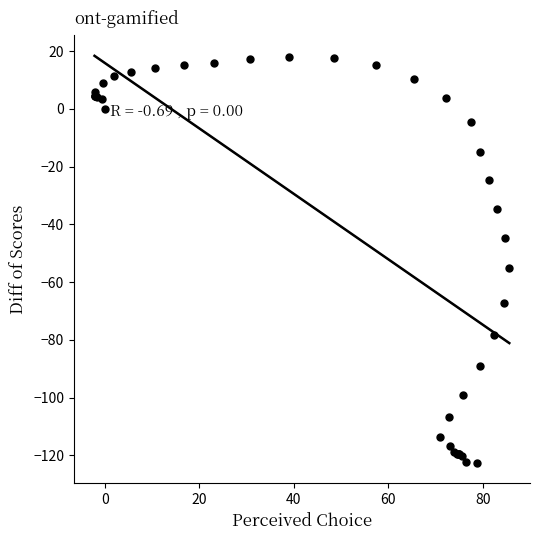

What Y value in the scatter plot is closest to -52?

-55.2